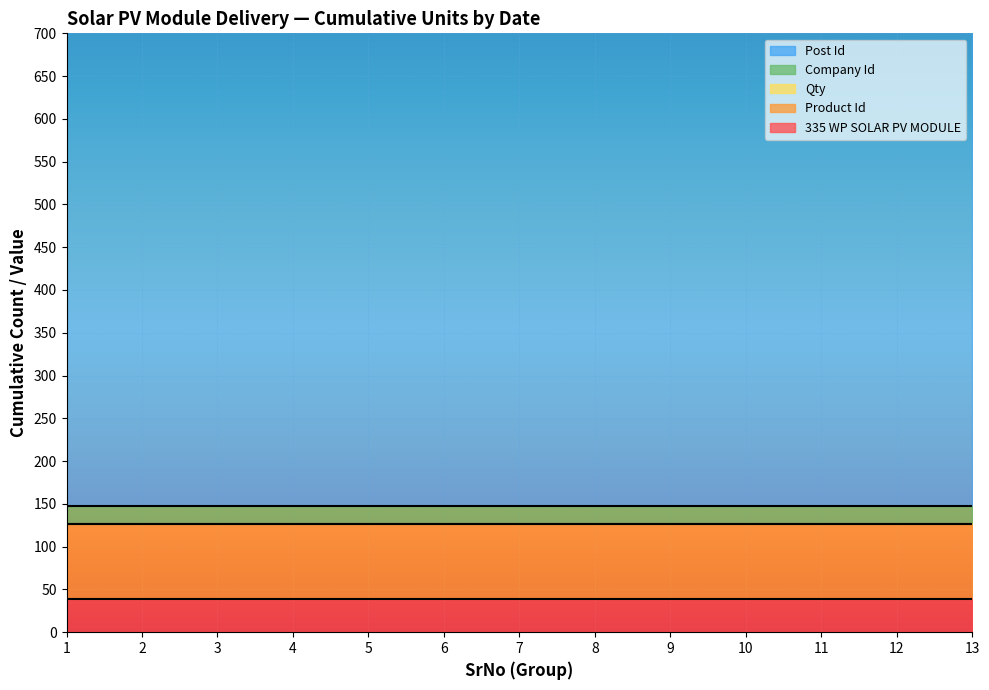

True or false: Qty has a value of 2 at 2024-04-08 00:00:00.

False